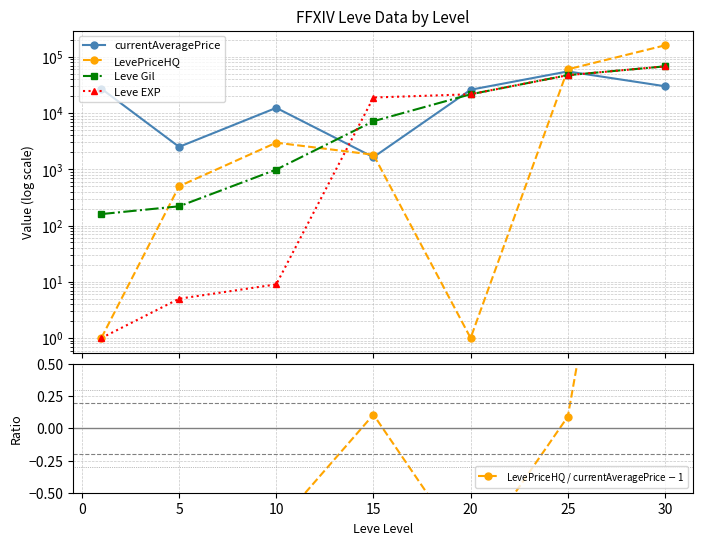

What is the value of the currentAveragePrice point at the 7th from the left?

30000.0